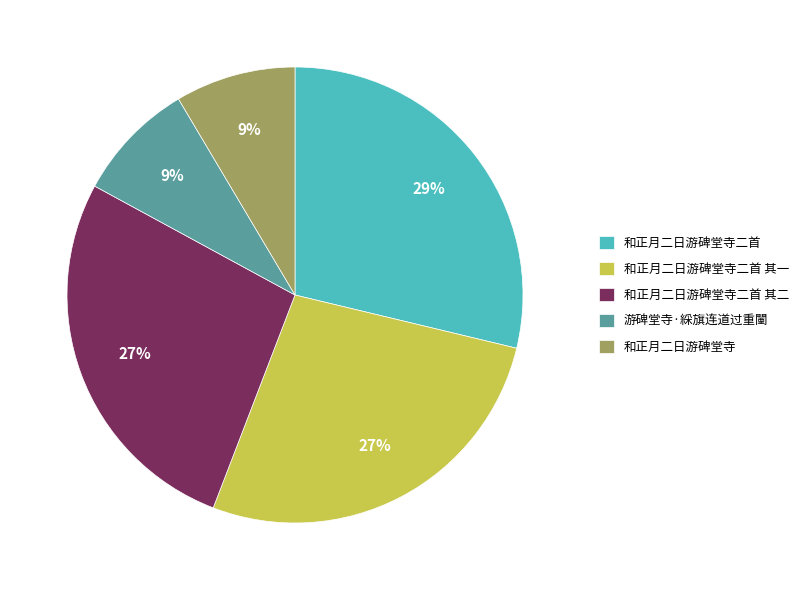

Does any single category account for the majority?

No